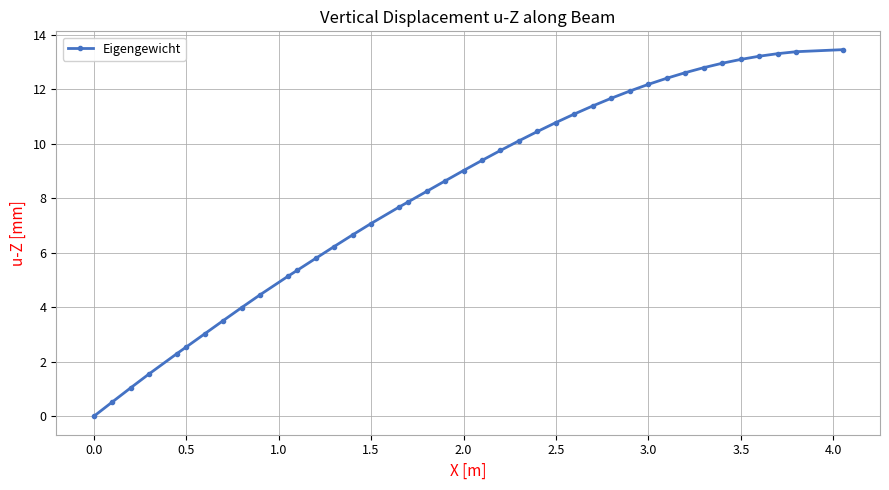

What is the average value?

8.2